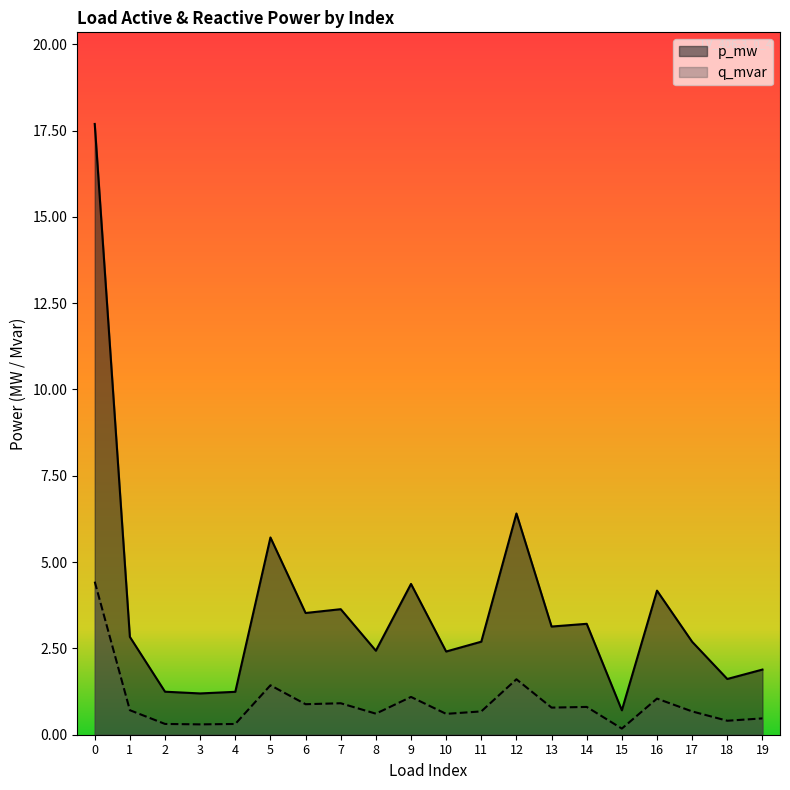

Count the number of data series in this chart.

2